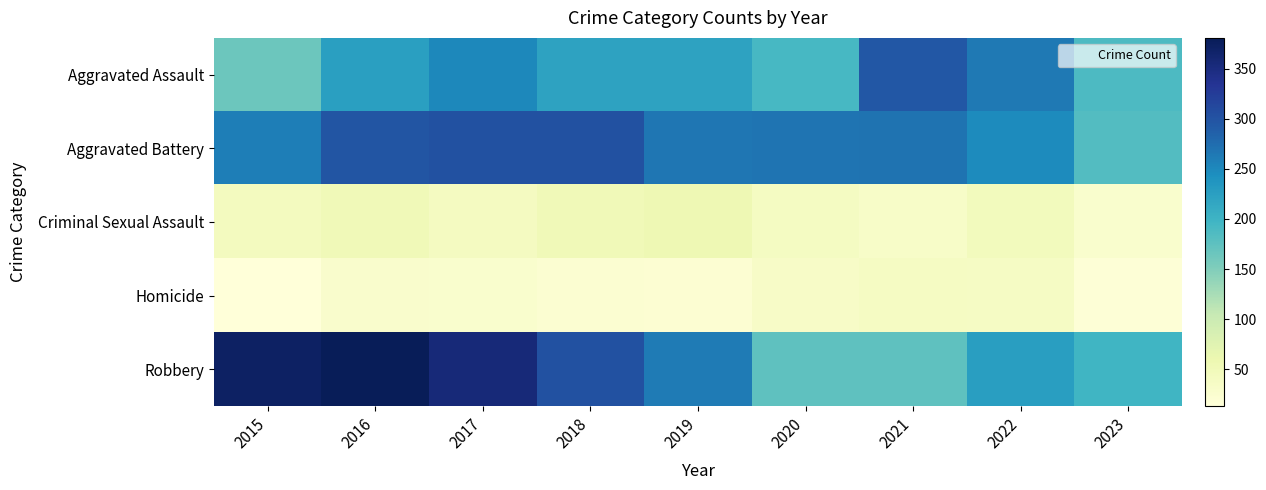

Which series has the largest total across all categories?

Robbery